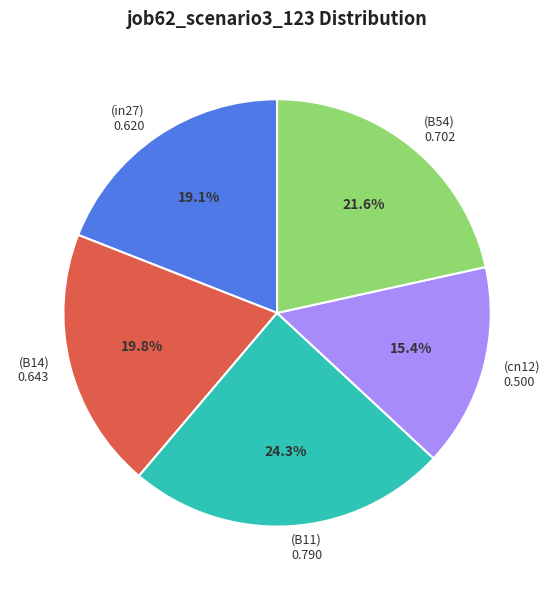

Does any single category account for the majority?

No